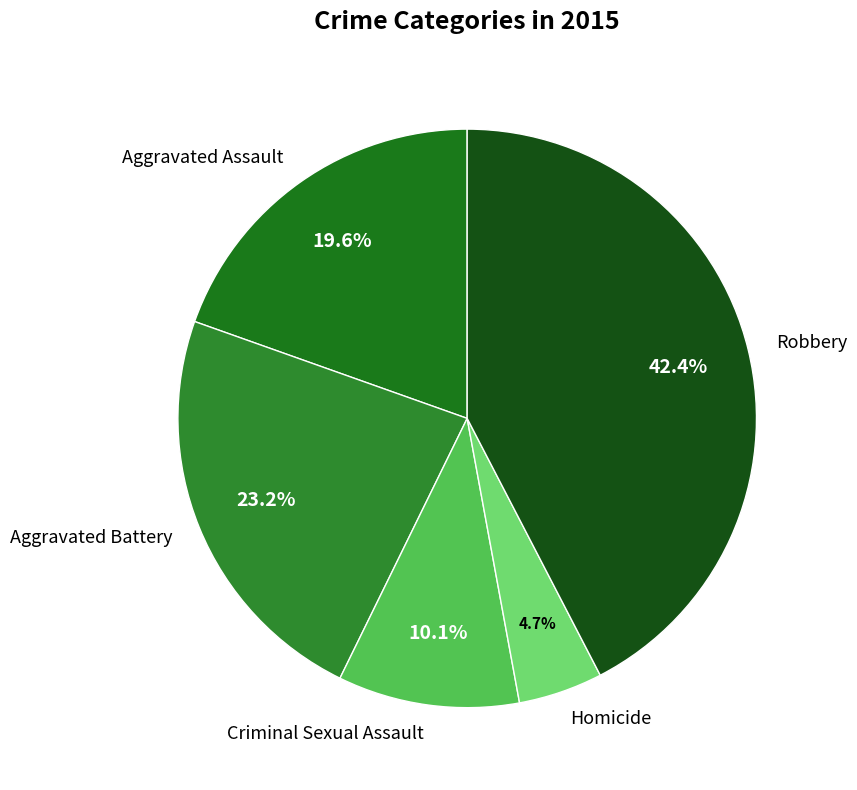

What is the largest slice in the pie chart?

Robbery